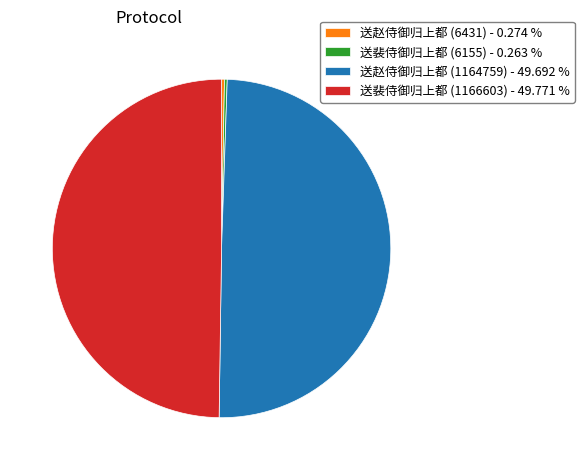

Rank the categories by value from highest to lowest.

送裴侍御归上都 (1166603), 送赵侍御归上都 (1164759), 送赵侍御归上都 (6431), 送裴侍御归上都 (6155)